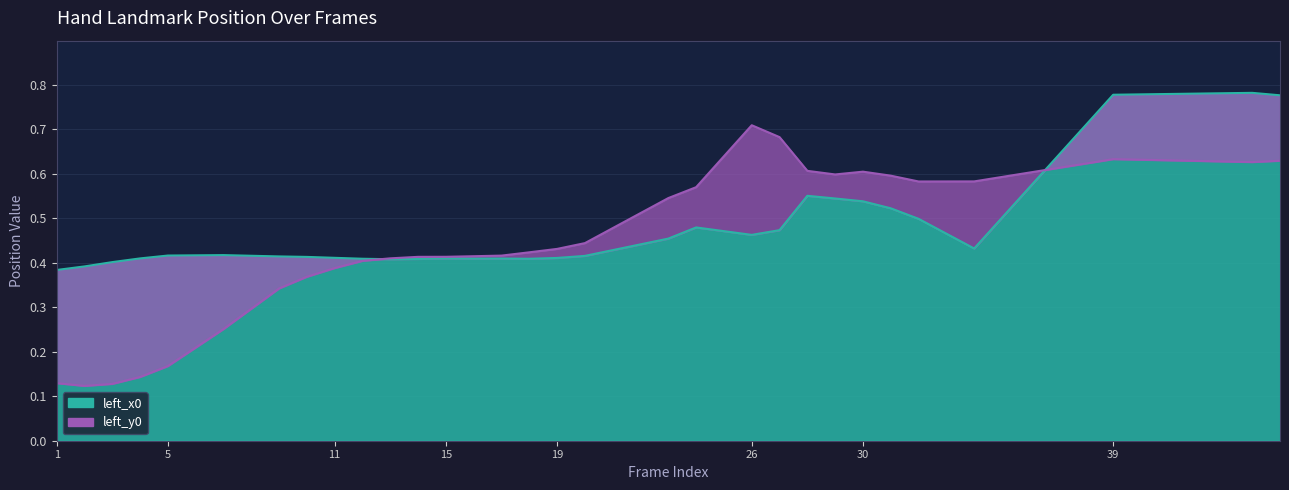

At how many categories does at least one series exceed 0?

31